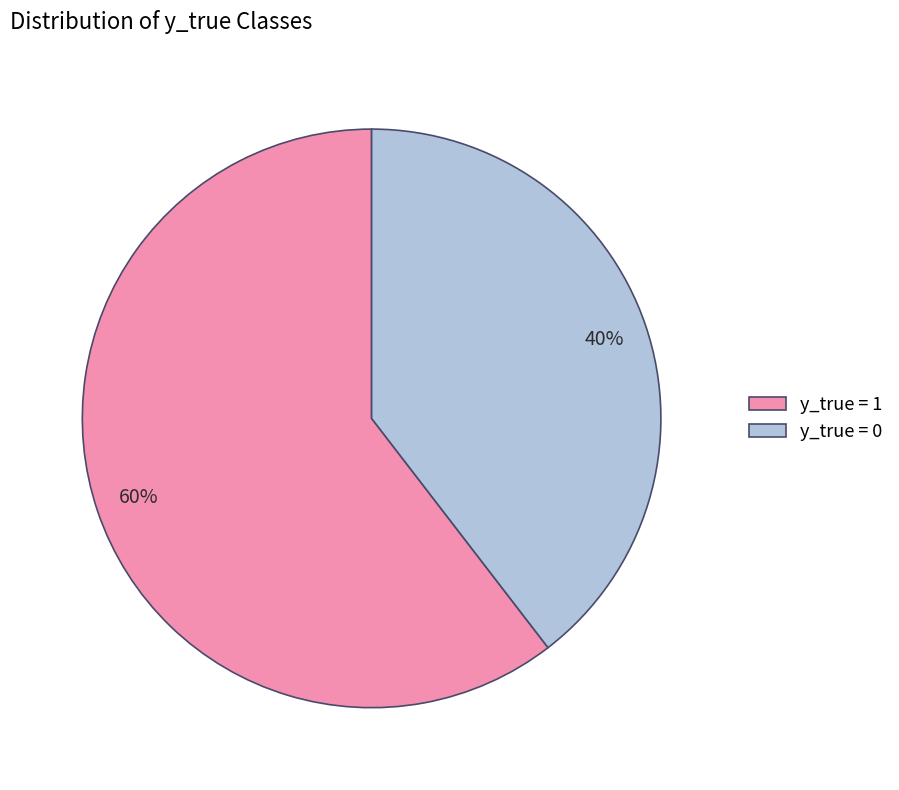

Rank the categories by value from highest to lowest.

y_true = 1, y_true = 0